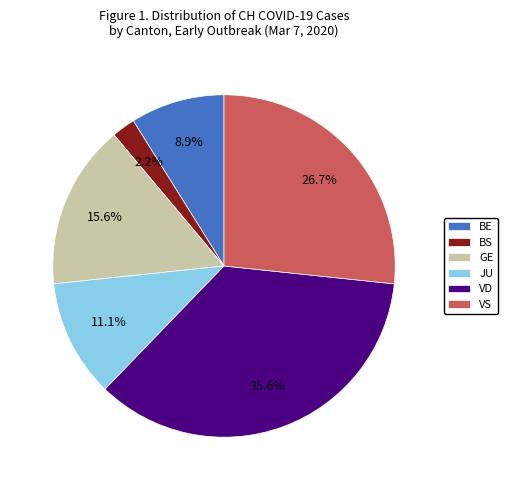

Which category has the smallest portion of the pie?

BS